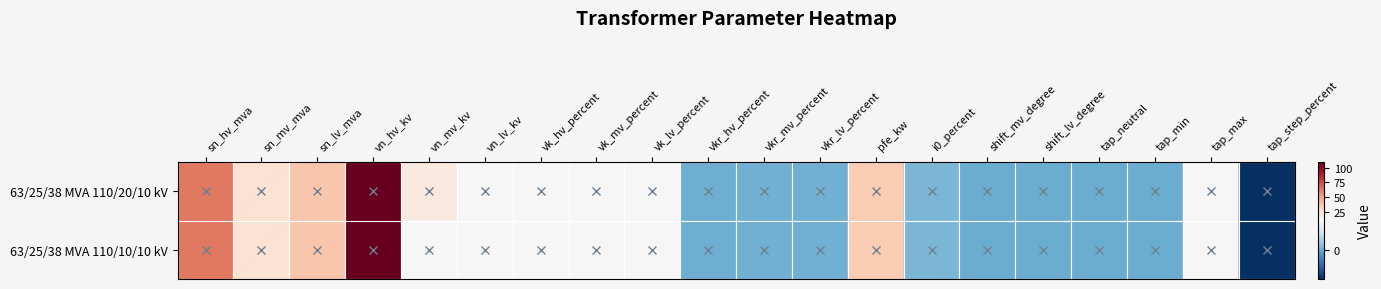

Reading left to right, list all the values displayed in this chart.

63/25/38 MVA 110/20/10 kV: sn_hv_mva=63.0	sn_mv_mva=25.0	sn_lv_mva=38.0	vn_hv_kv=110.0	vn_mv_kv=20.0	vn_lv_kv=10.0	vk_hv_percent=10.4	vk_mv_percent=10.4	vk_lv_percent=10.4	vkr_hv_percent=0.3	vkr_mv_percent=0.3	vkr_lv_percent=0.3	pfe_kw=35.0	i0_percent=0.9	shift_mv_degree=0.0	shift_lv_degree=0.0	tap_neutral=0.0	tap_min=0.0	tap_max=10.0	tap_step_percent=-10.0
63/25/38 MVA 110/10/10 kV: sn_hv_mva=63.0	sn_mv_mva=25.0	sn_lv_mva=38.0	vn_hv_kv=110.0	vn_mv_kv=10.0	vn_lv_kv=10.0	vk_hv_percent=10.4	vk_mv_percent=10.4	vk_lv_percent=10.4	vkr_hv_percent=0.3	vkr_mv_percent=0.3	vkr_lv_percent=0.3	pfe_kw=35.0	i0_percent=0.9	shift_mv_degree=0.0	shift_lv_degree=0.0	tap_neutral=0.0	tap_min=0.0	tap_max=10.0	tap_step_percent=-10.0